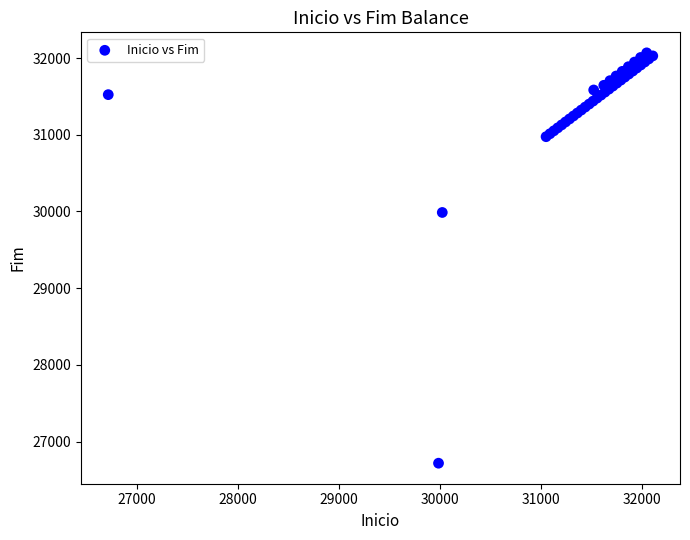

What Y value in the scatter plot is closest to 29392?

29986.7